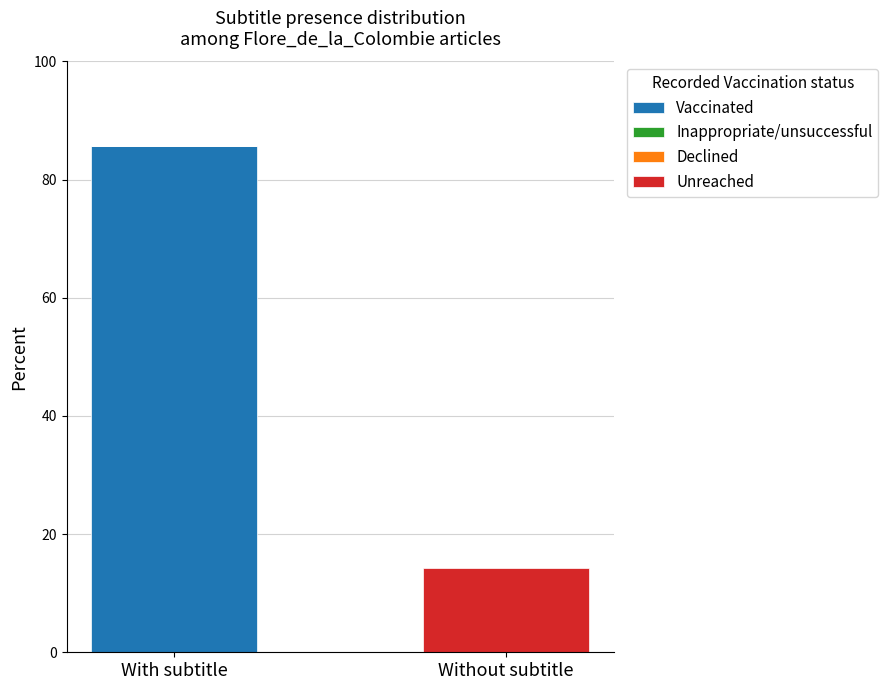

How many positive values does the Vaccinated series have?

1